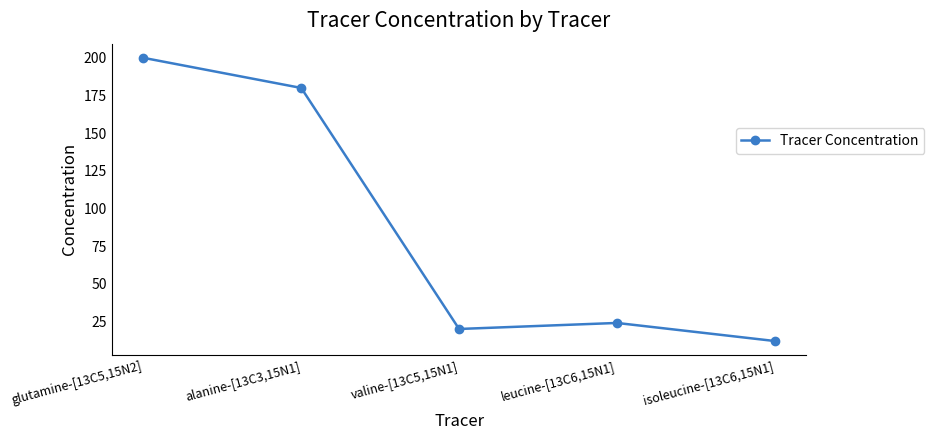

What is the difference between the maximum and minimum values?

188